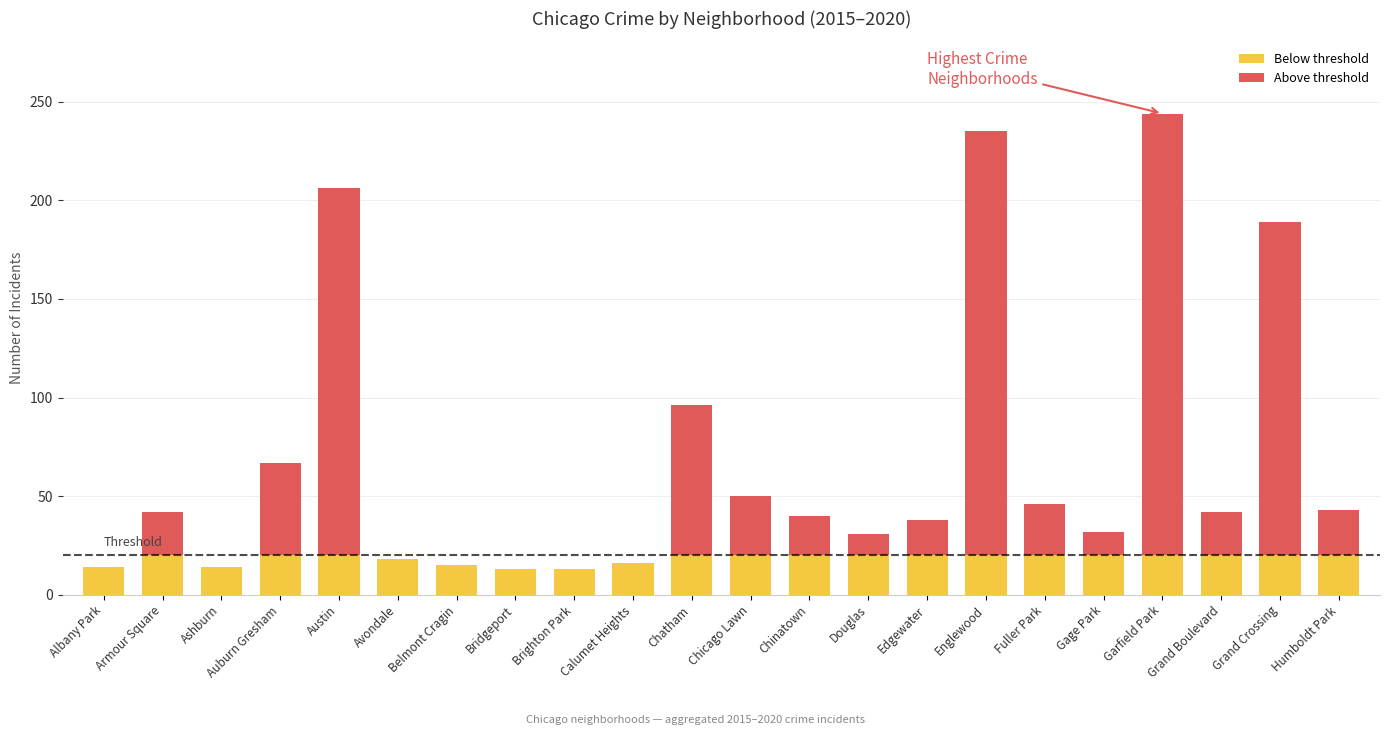

What is the difference between the Above threshold values at Edgewater and Grand Boulevard?

4